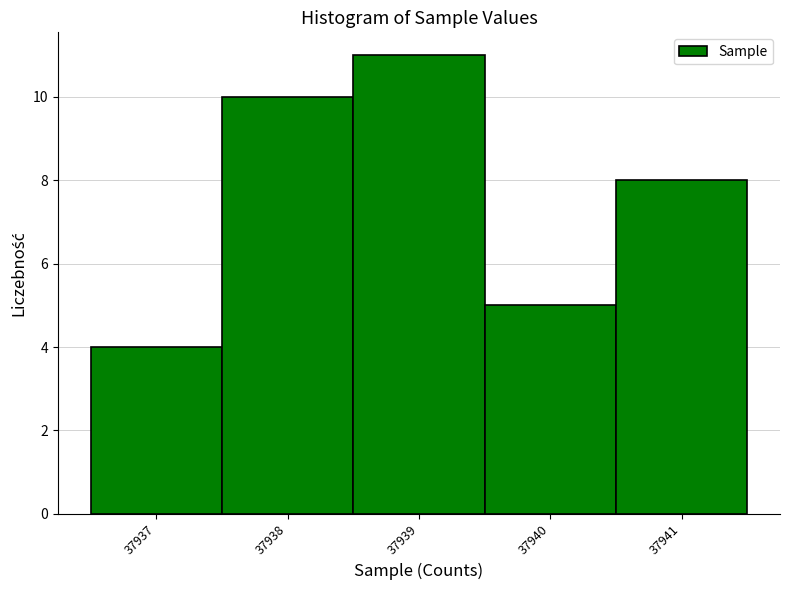

Over which range of the x-axis is the bar tallest?

37938.5 to 37939.5